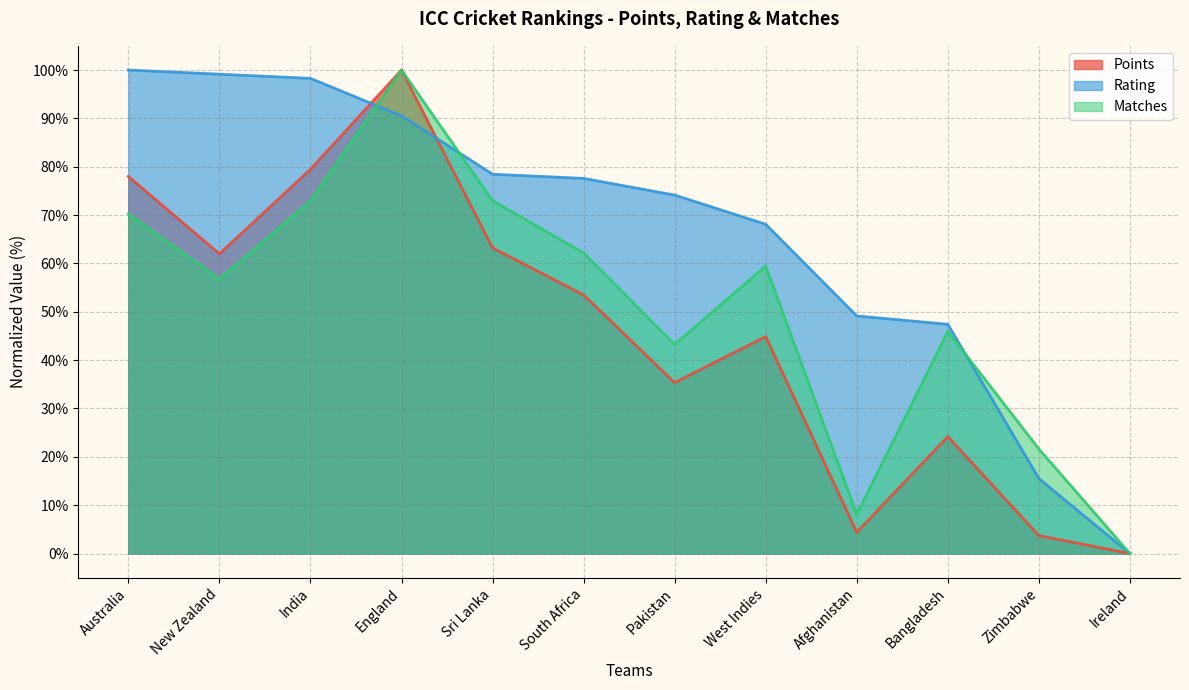

Where is Points nearest to the value 50?

South Africa